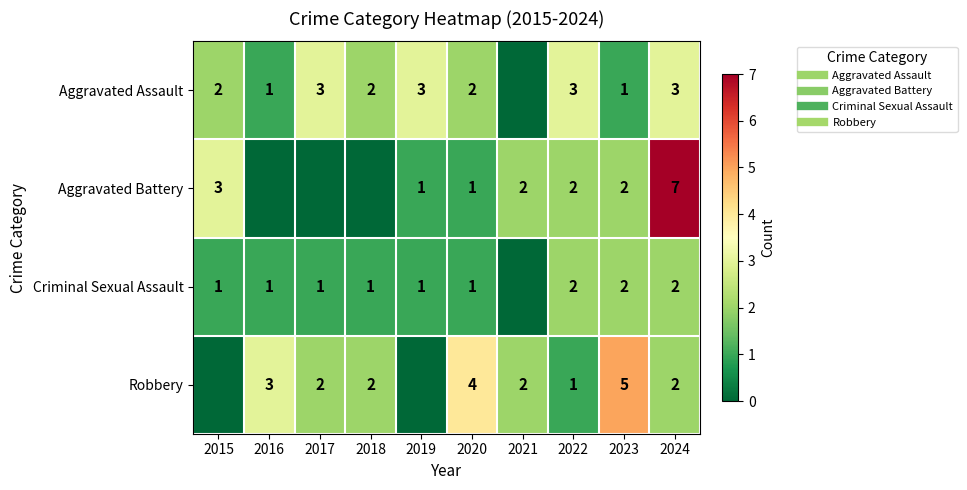

Which series has the widest spread of values?

Aggravated Battery